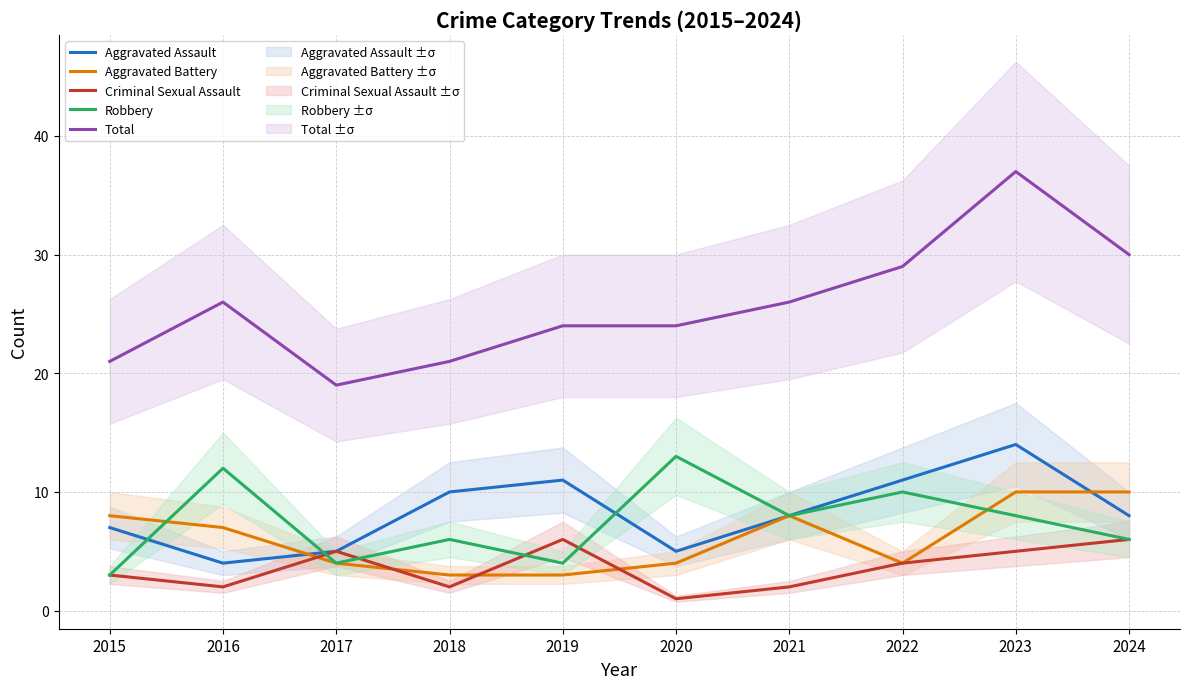

Does the chart display data point markers on the line(s)?

No